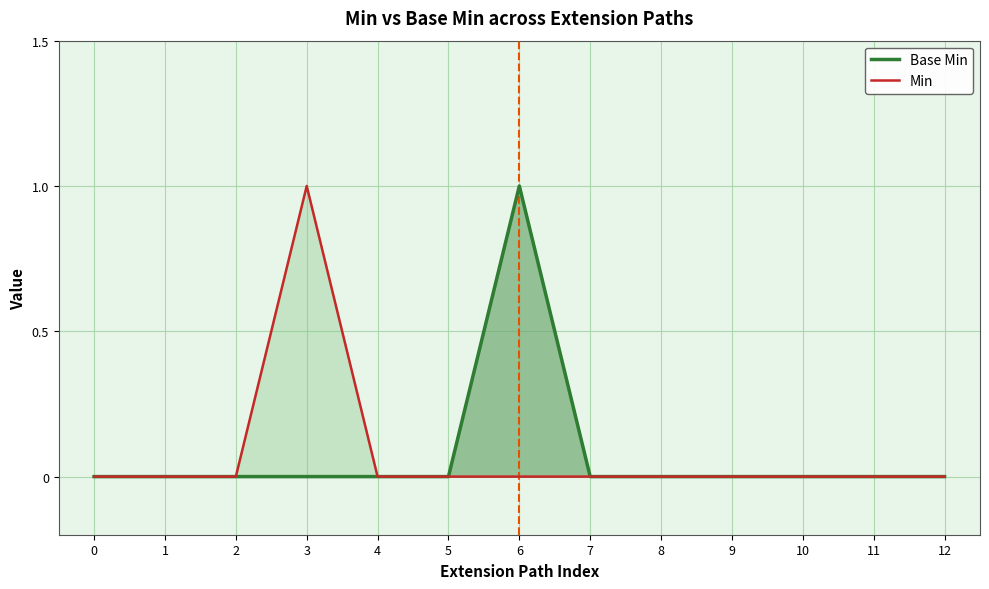

Reading right to left, extract all data points from this chart.

Base Min: 0	0	0	0	0	0	1	0	0	0	0	0	0
Min: 0	0	0	0	0	0	0	0	0	1	0	0	0